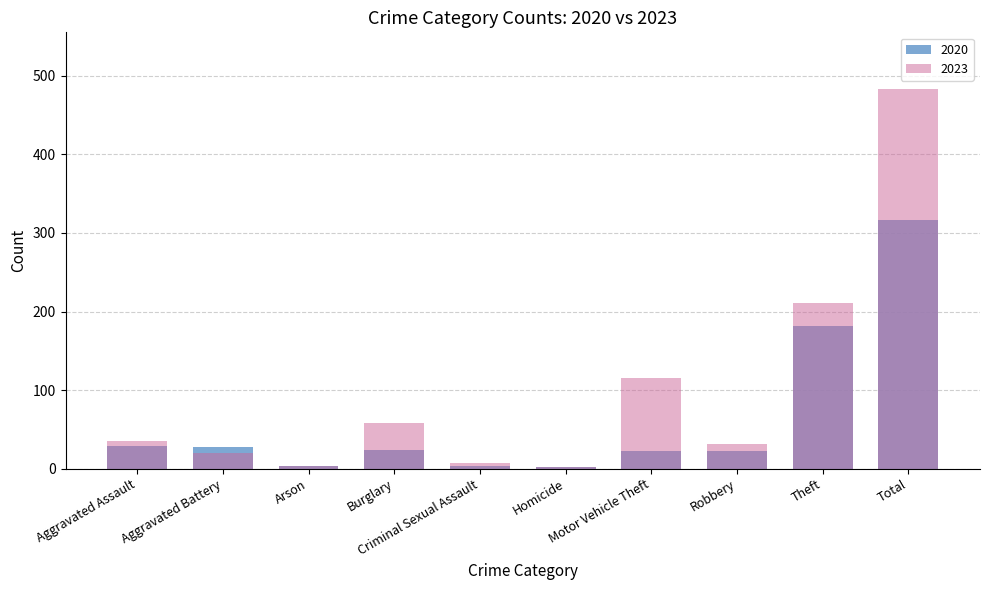

At which label is 2023 closest to 242?

Theft